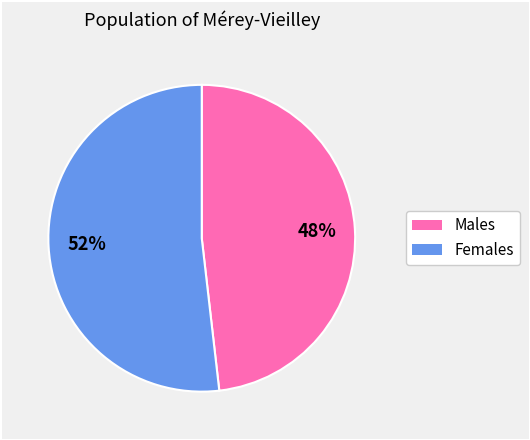

Is there any slice that represents more than half of the pie?

Yes